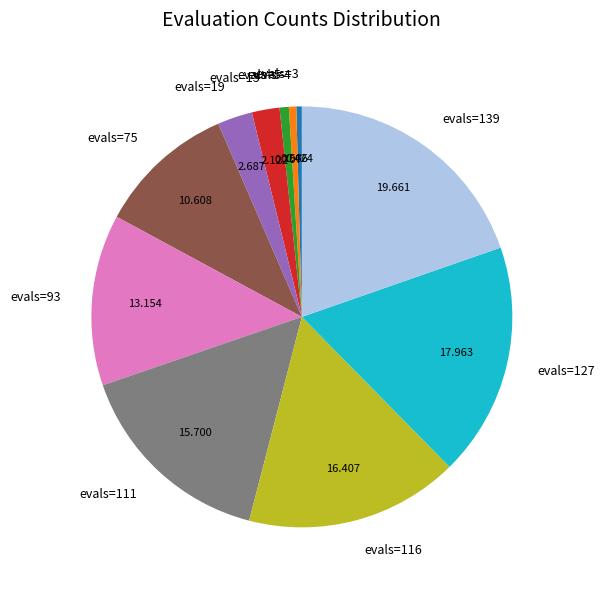

Does evals=15 account for over 50% of the chart?

No